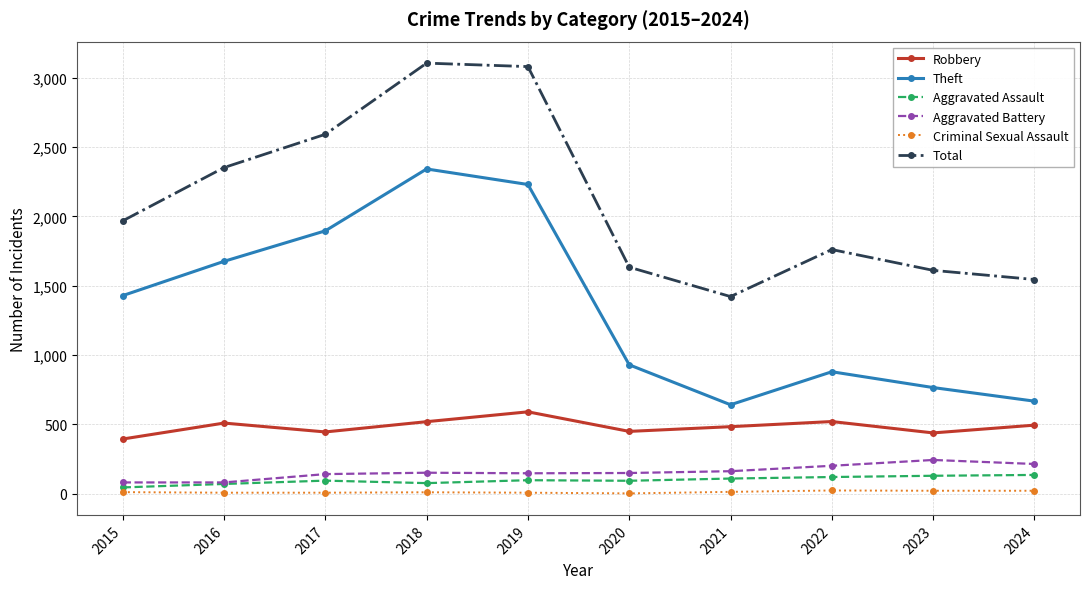

True or false: Aggravated Battery and Criminal Sexual Assault intersect in this chart.

False